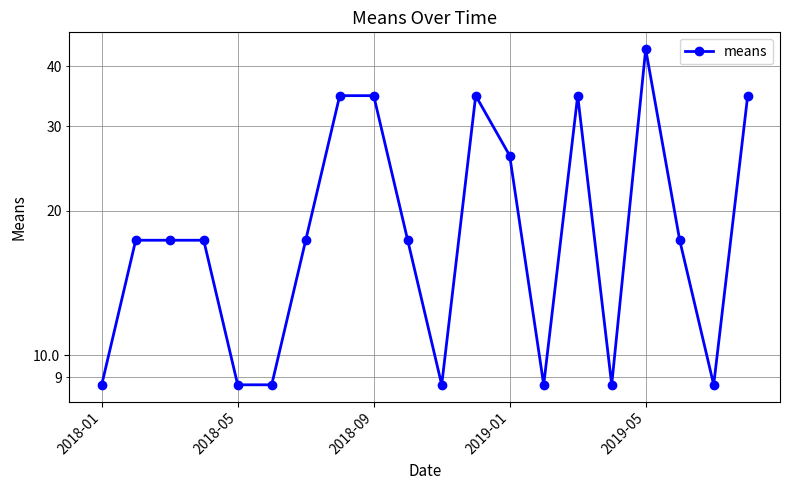

How many lines are shown in the chart?

1